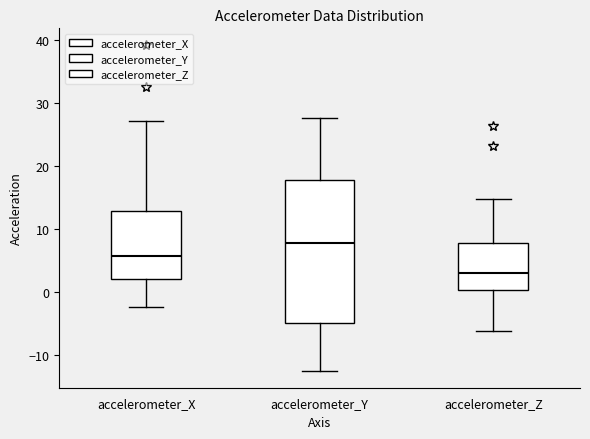

Comparing the boxes themselves (not the whiskers), which one is the tallest?

accelerometer_Y